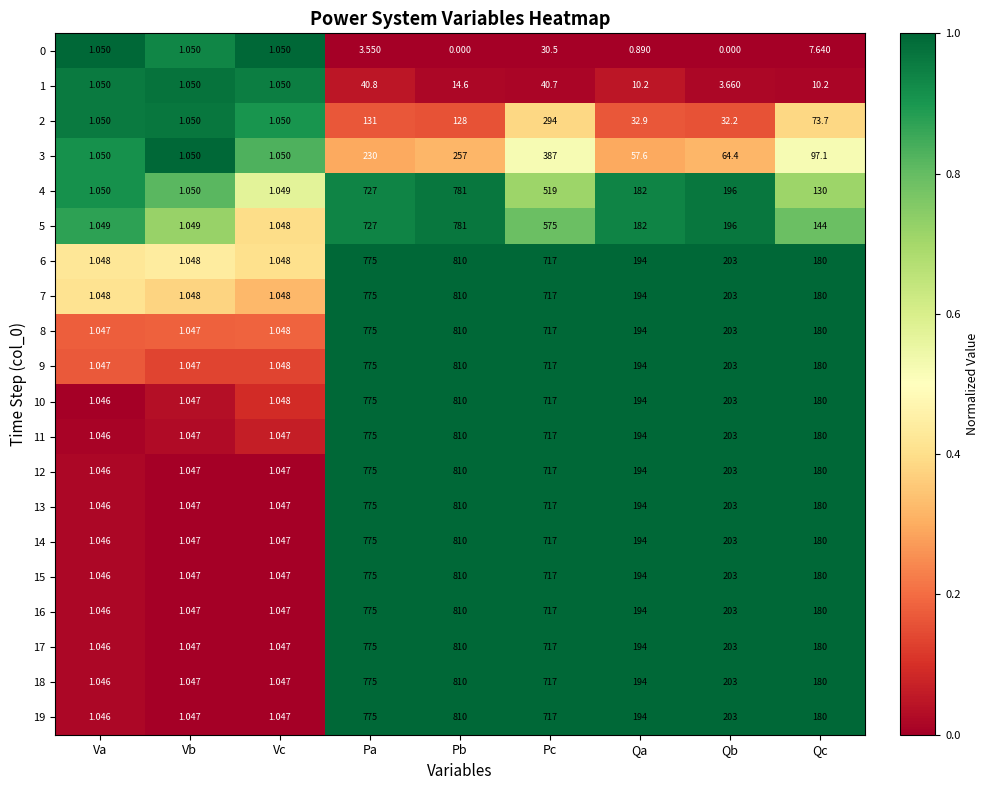

Where does the 12 series first go above 194?

Pa